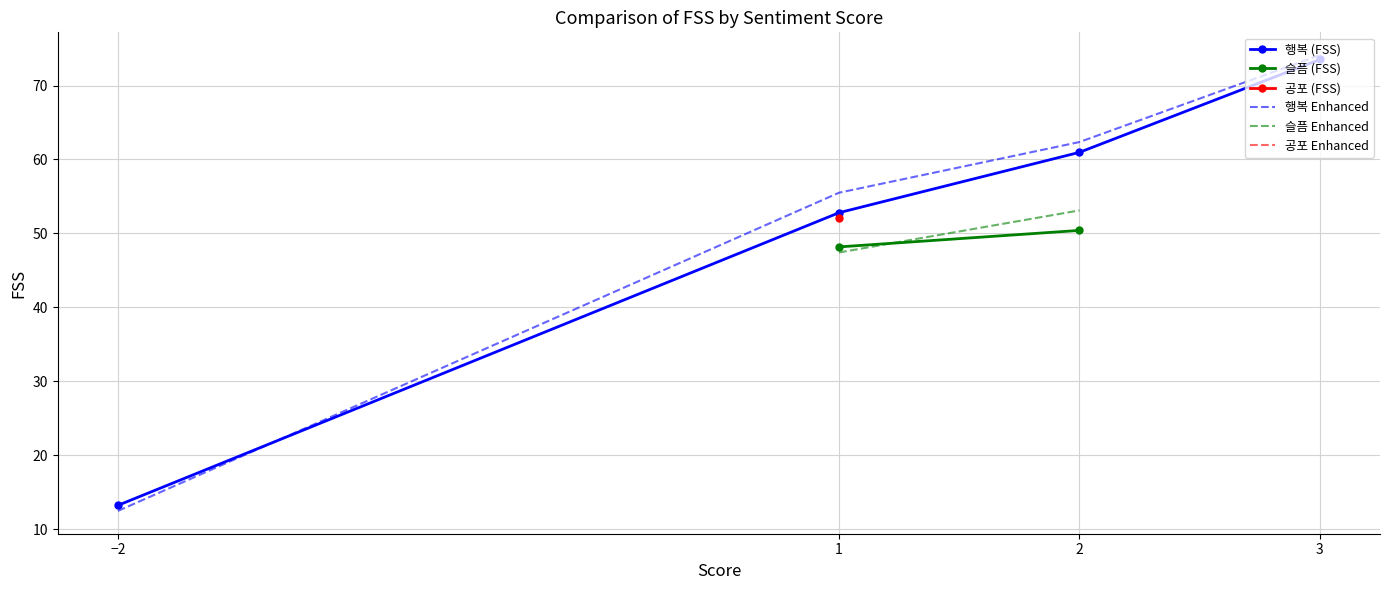

What value does the 행복 Enhanced series have at −2?

12.4